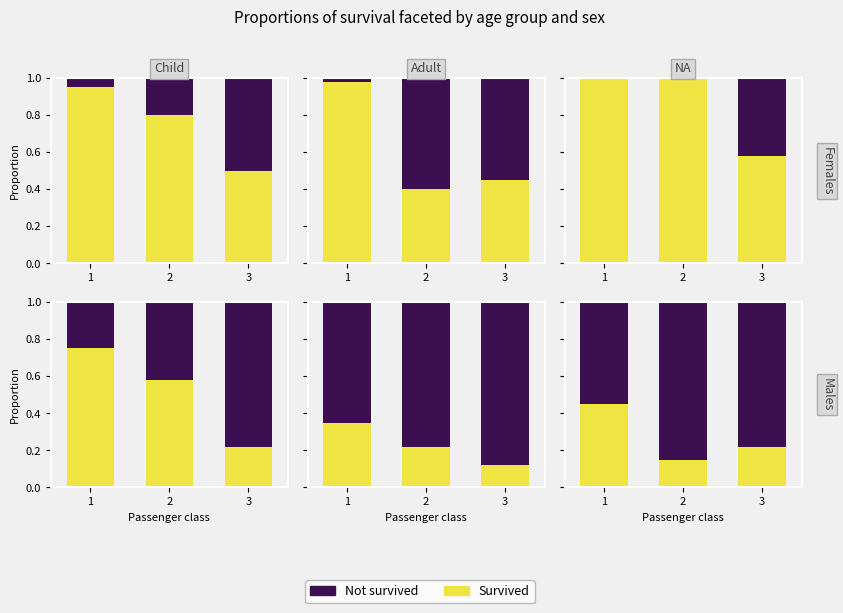

What is the highest value of the Not survived series?

0.9